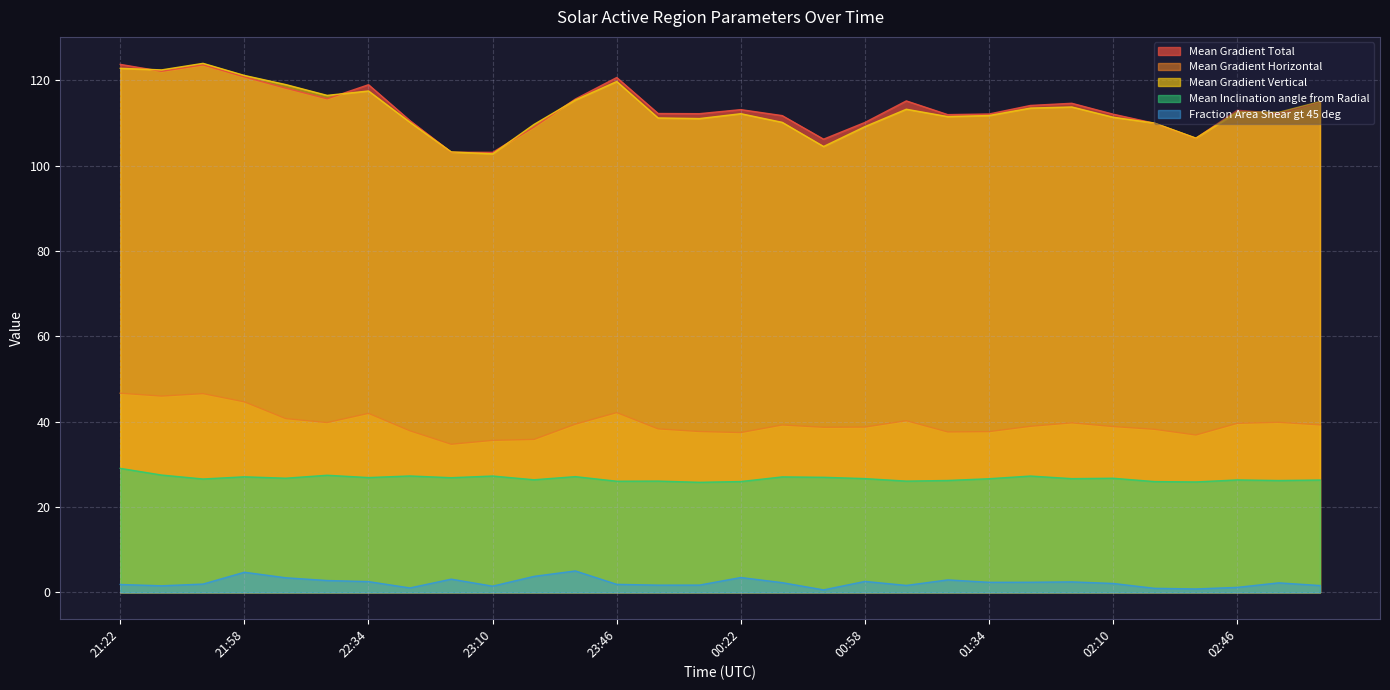

True or false: Mean Inclination angle from Radial and Mean Gradient Total intersect in this chart.

False